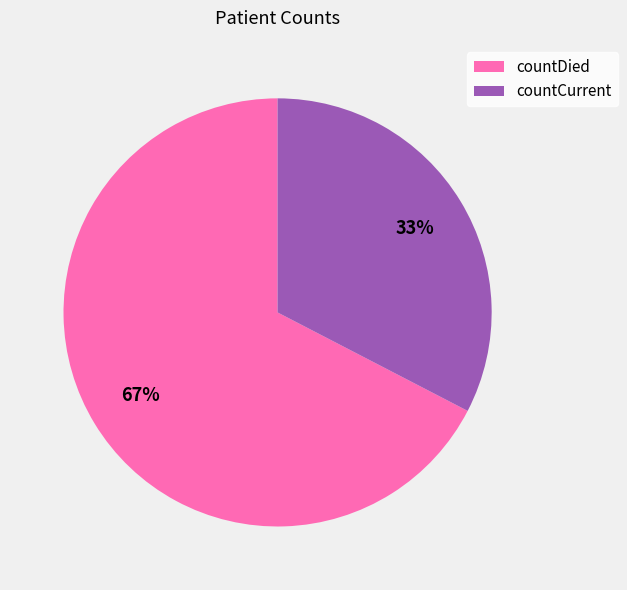

How many slices are in this pie chart?

2